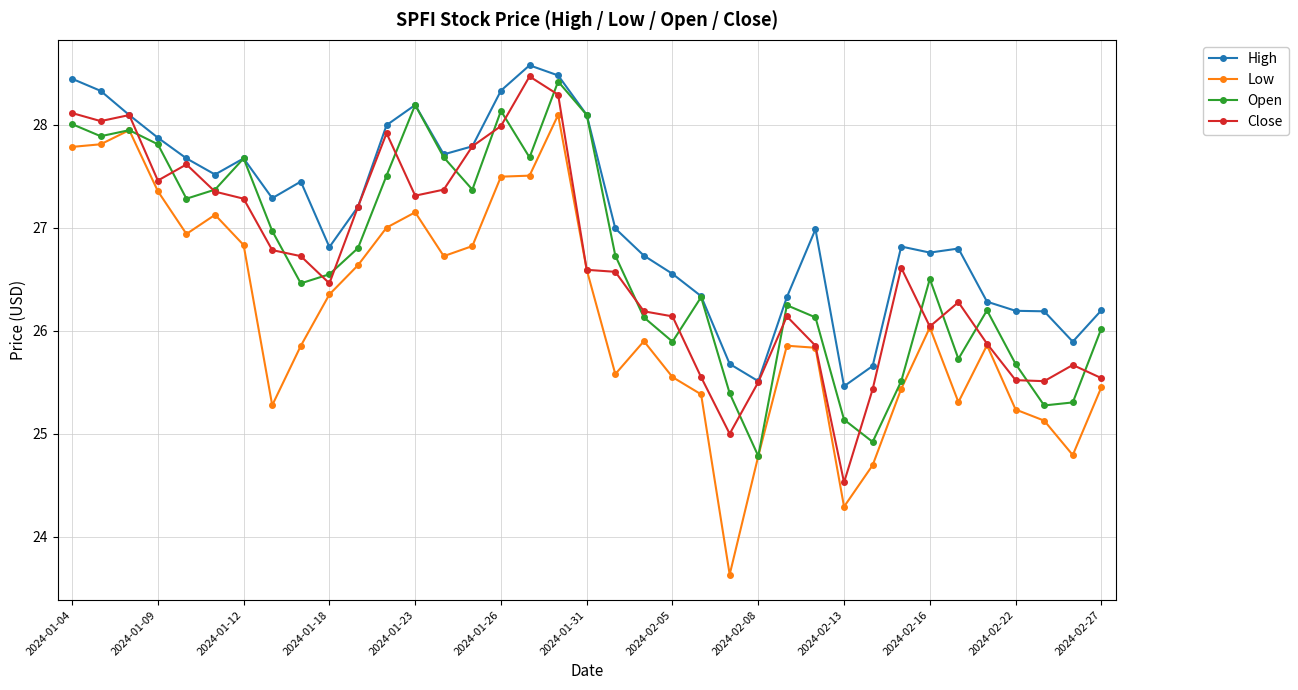

At how many categories does at least one series exceed 24?

37